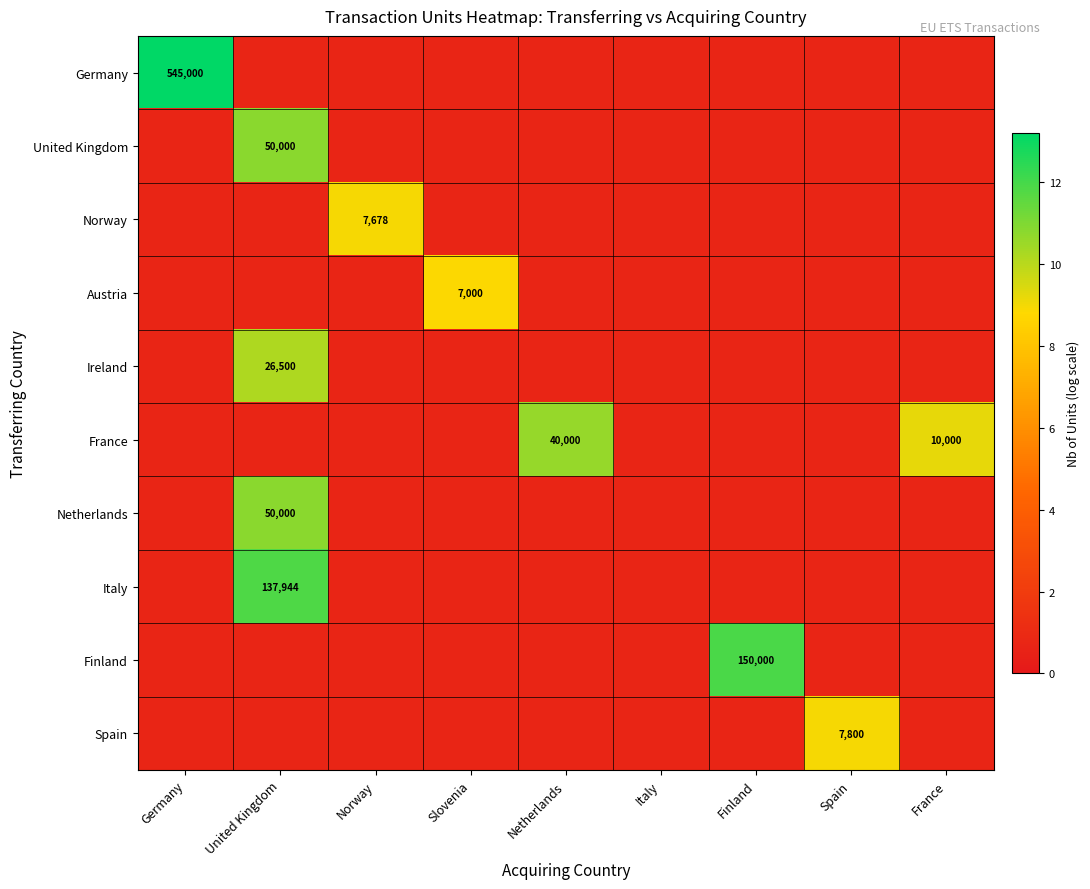

Which series has the largest range (max minus min)?

Germany